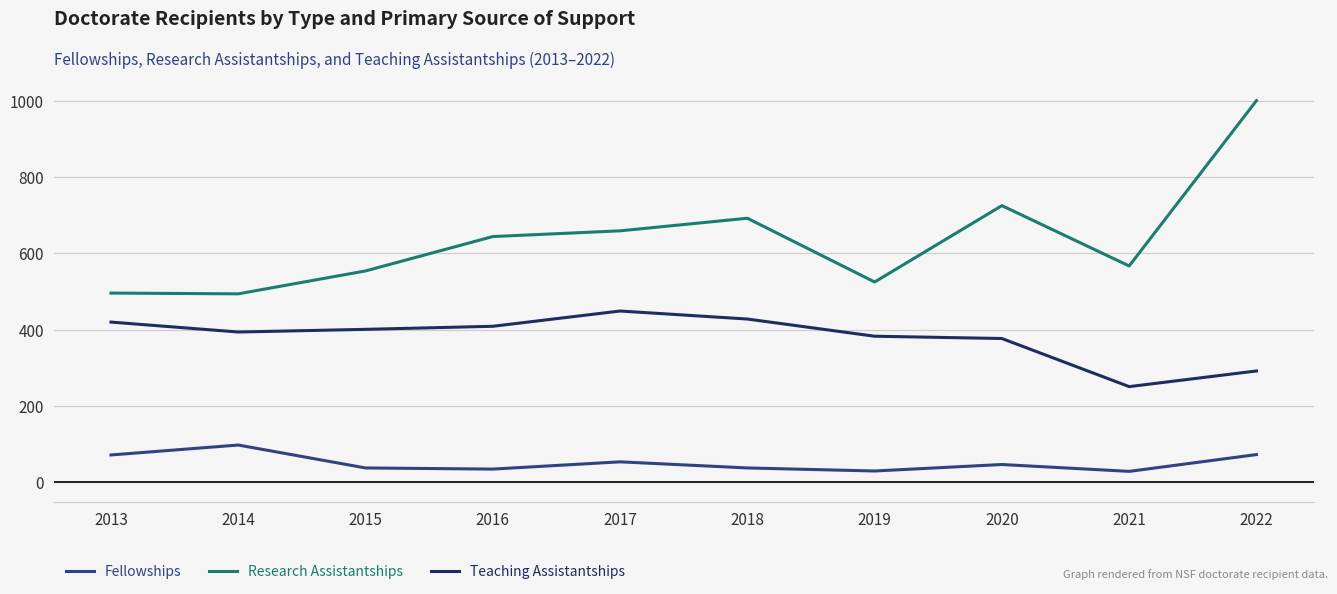

Read the Fellowships value at 2013.

72